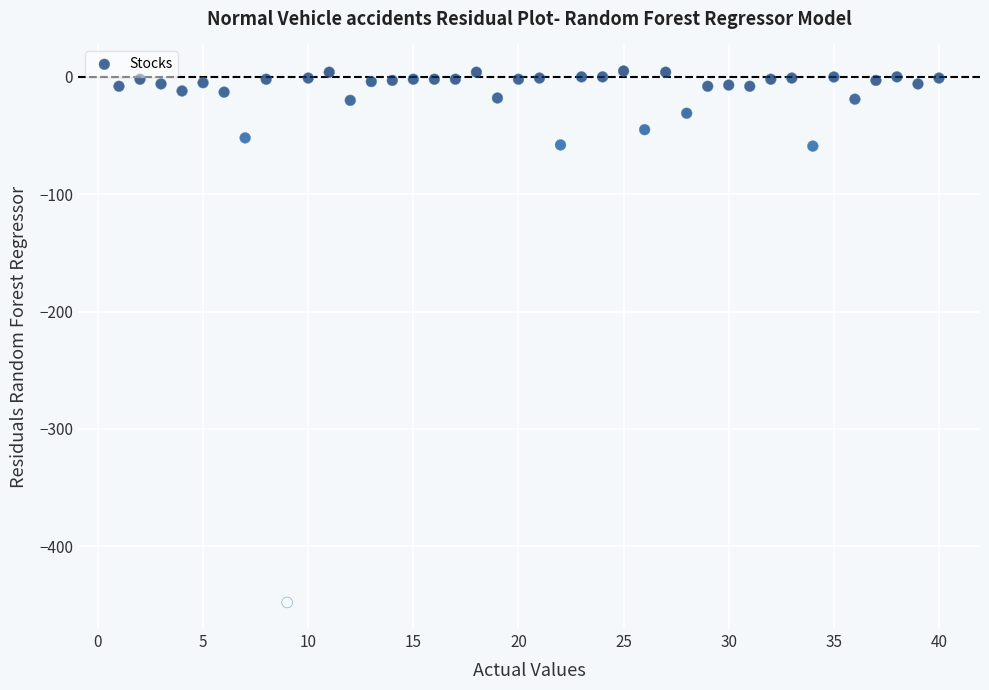

What is the range of Y values (max minus min)?

453.0